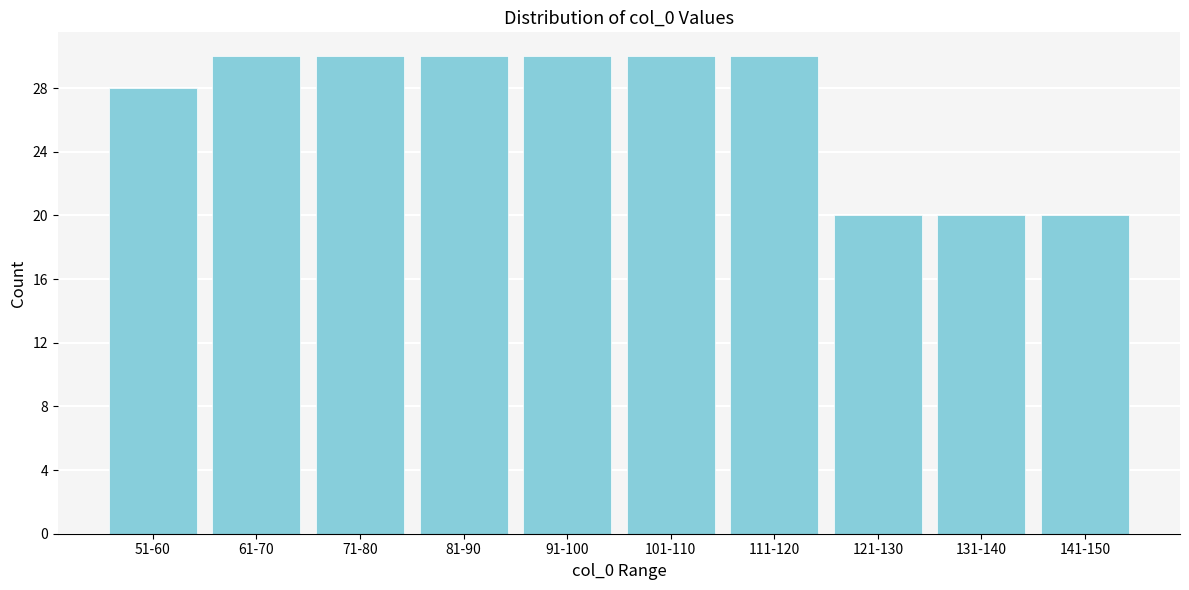

Reading right to left, extract all data points from this chart.

20	20	20	30	30	30	30	30	30	28